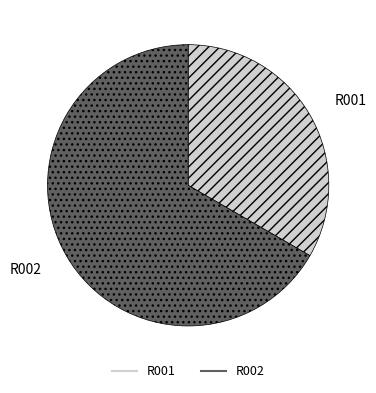

Which slice represents more than half of the pie?

R002